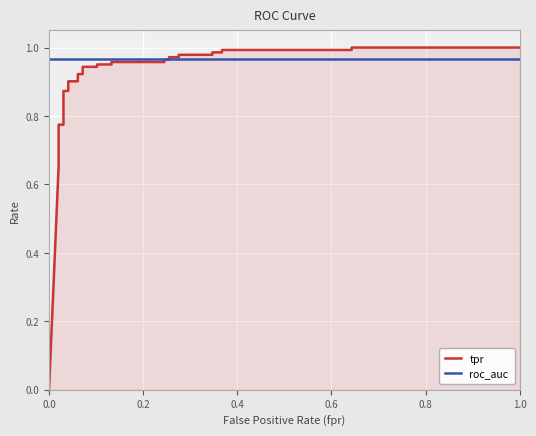

What is the sum of the tpr values at 29 and 7?

1.9